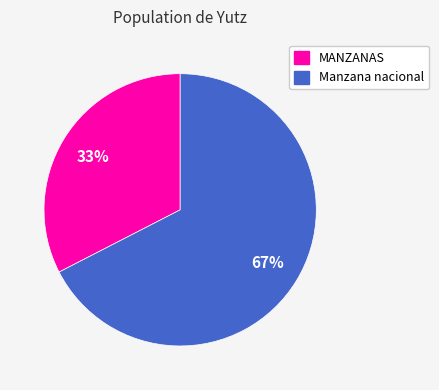

Combined, do Manzana nacional and MANZANAS account for over 50%?

Yes